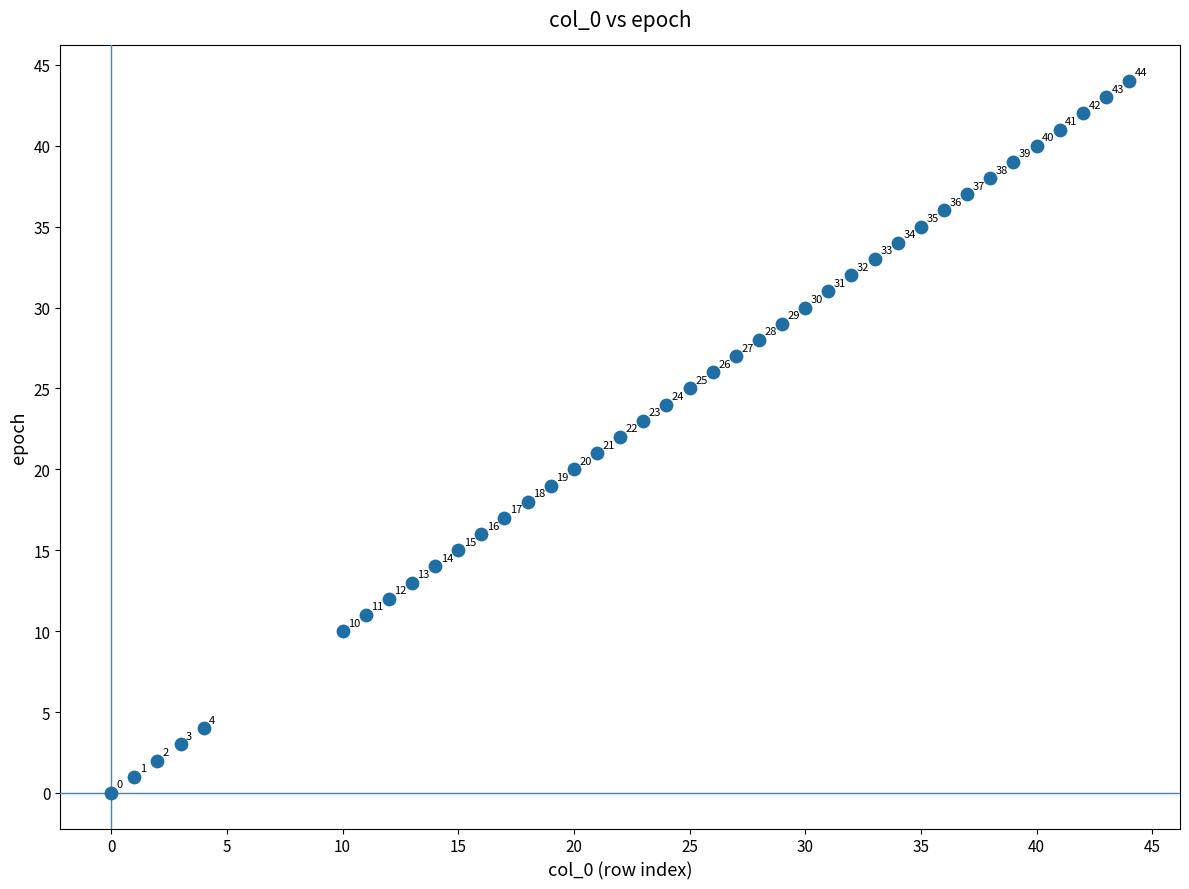

What Y value in the scatter plot is closest to 22?

22